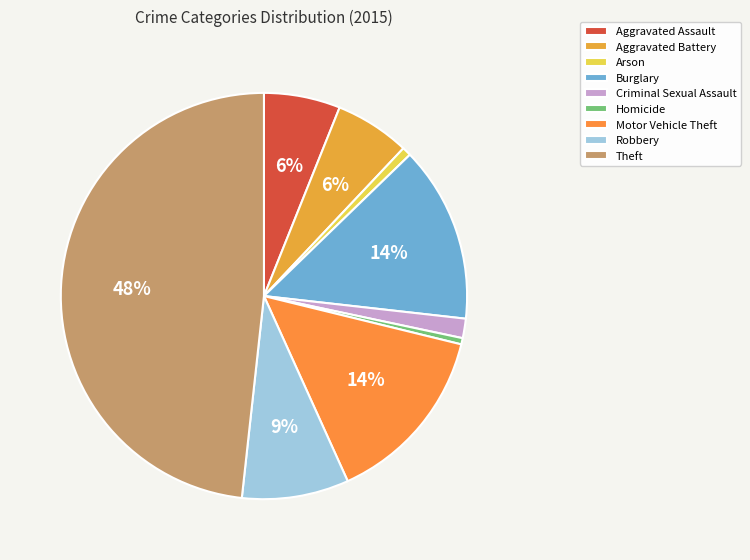

What portion of the pie excludes Robbery?

91.5%